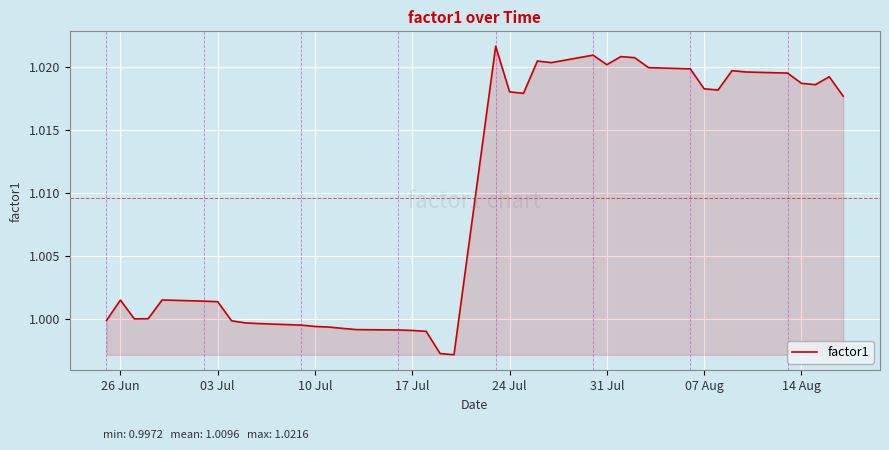

Does the chart have visible grid lines?

Yes